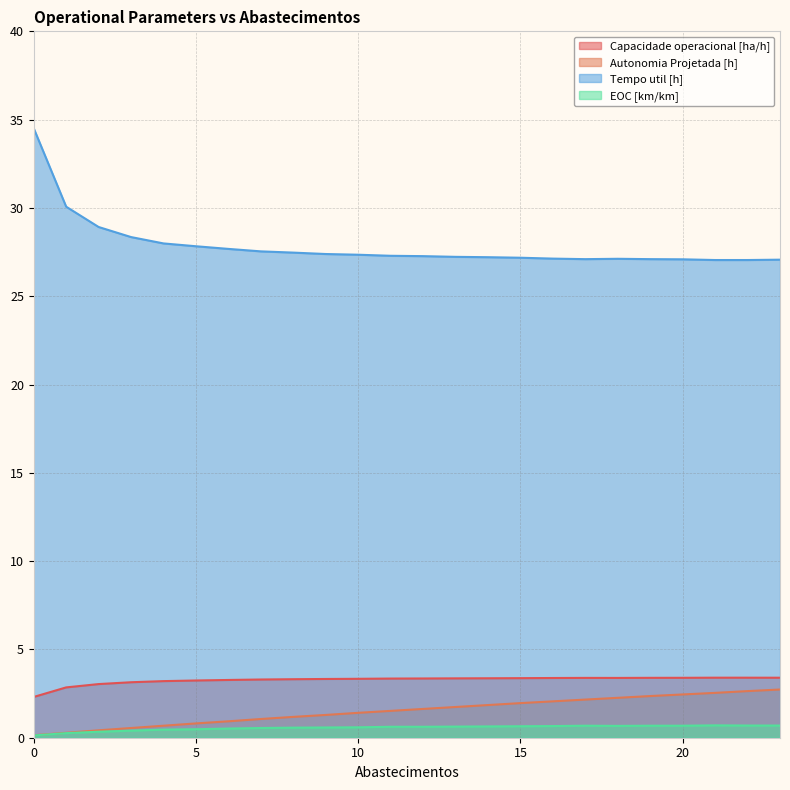

What is the difference between the highest and lowest values at 11?

26.7